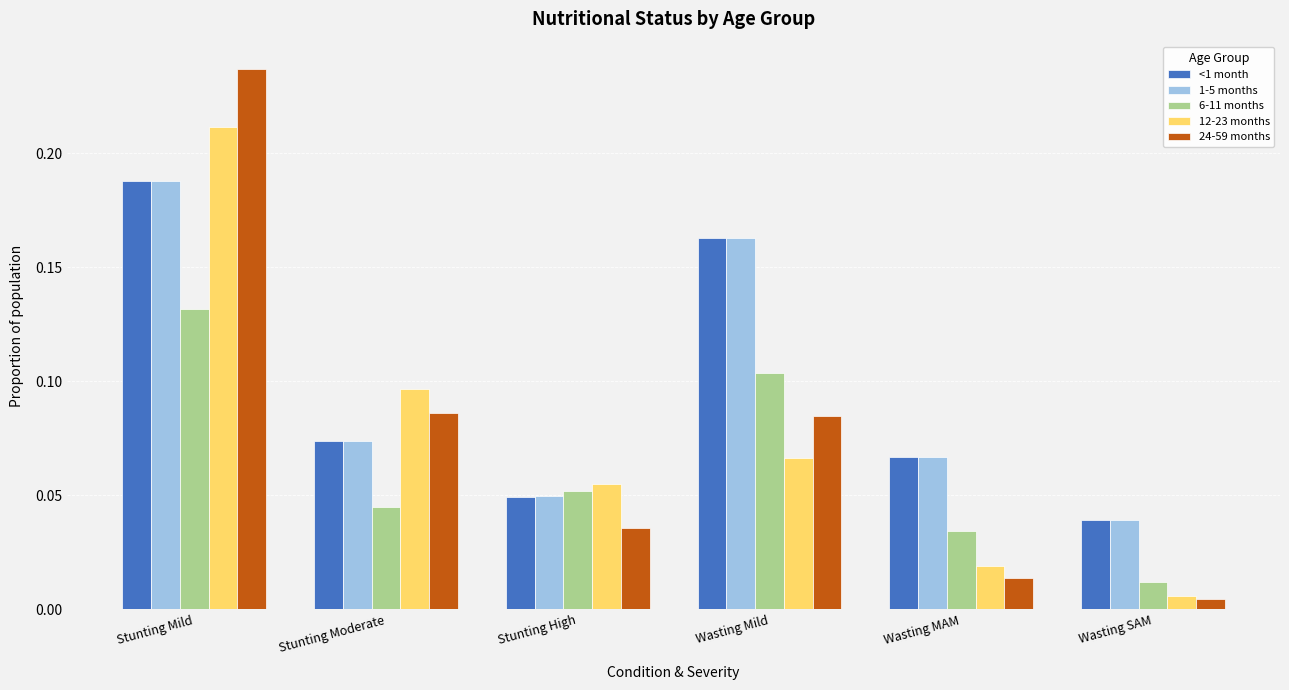

At which category is the sum across all series the highest?

Stunting Mild